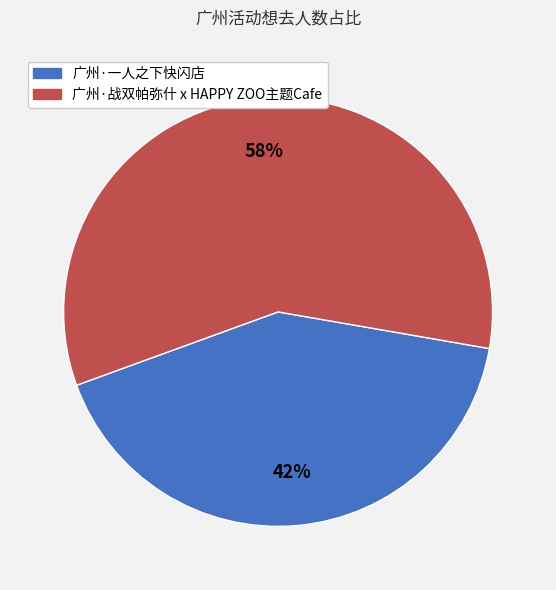

To the nearest percent, what is the average slice percentage?

50%